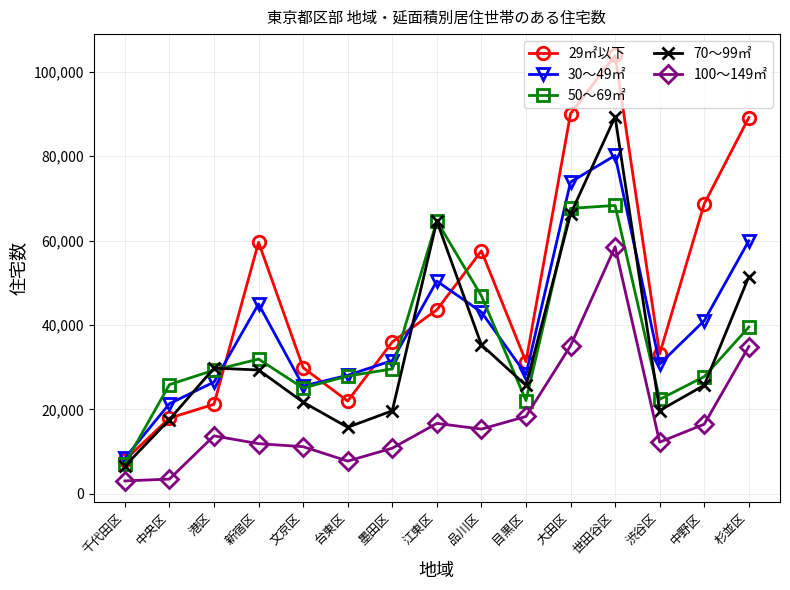

What is the smallest value displayed?

3050